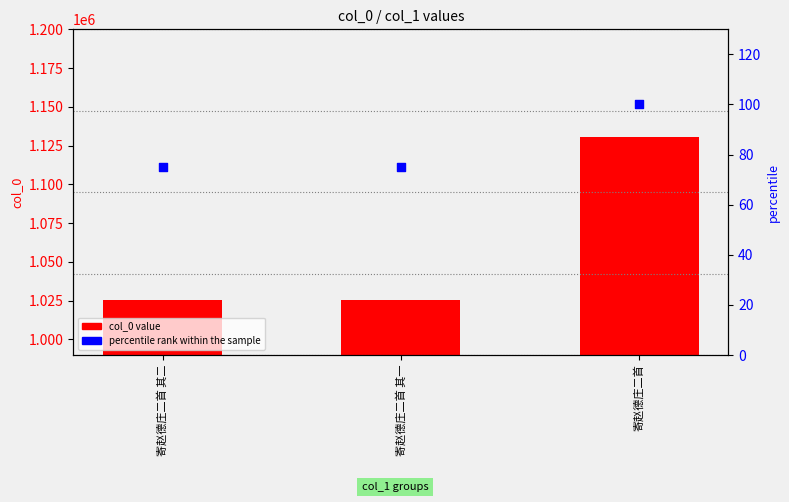

What is the total value across all series at 寄赵德庄二首?

1130685